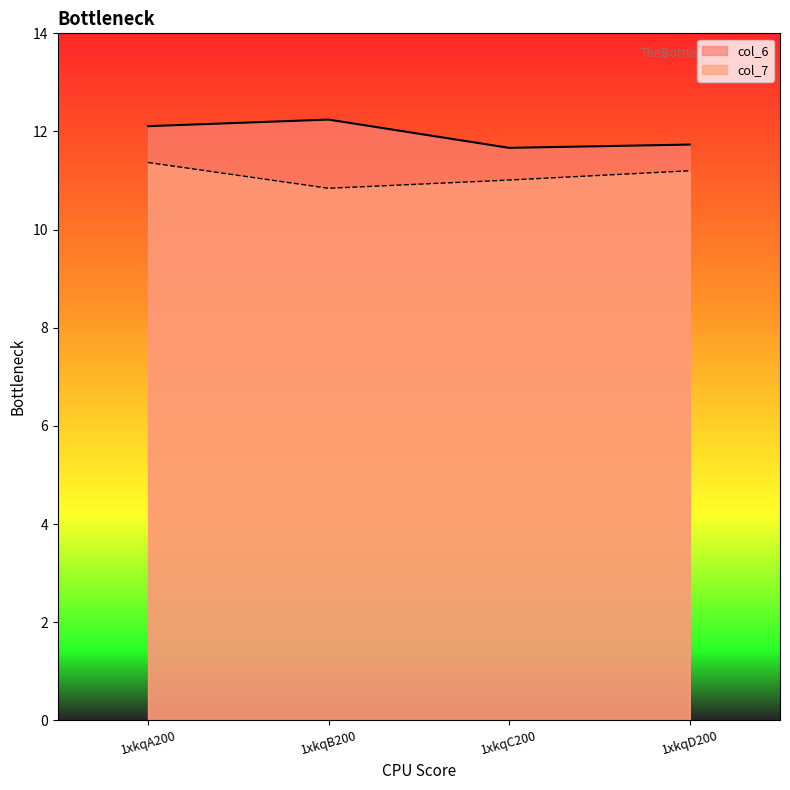

In col_6, how many points are higher than both neighbors (excluding endpoints)?

1